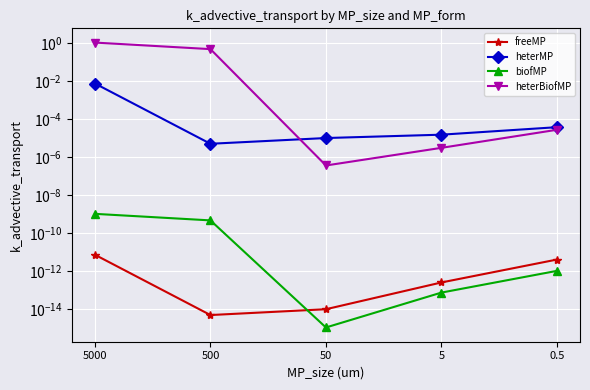

Which category has the lowest value in the freeMP series?

500